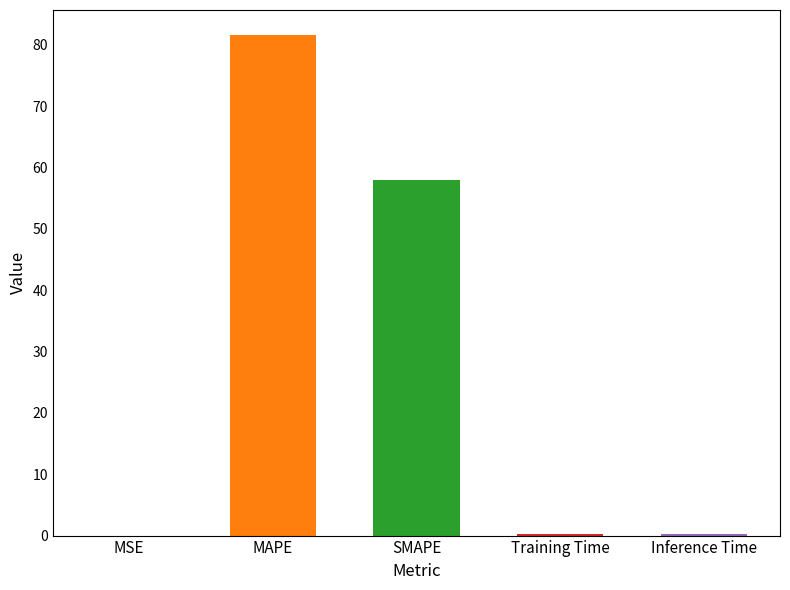

List the labels in order of value, smallest first.

MSE, Training Time, Inference Time, SMAPE, MAPE